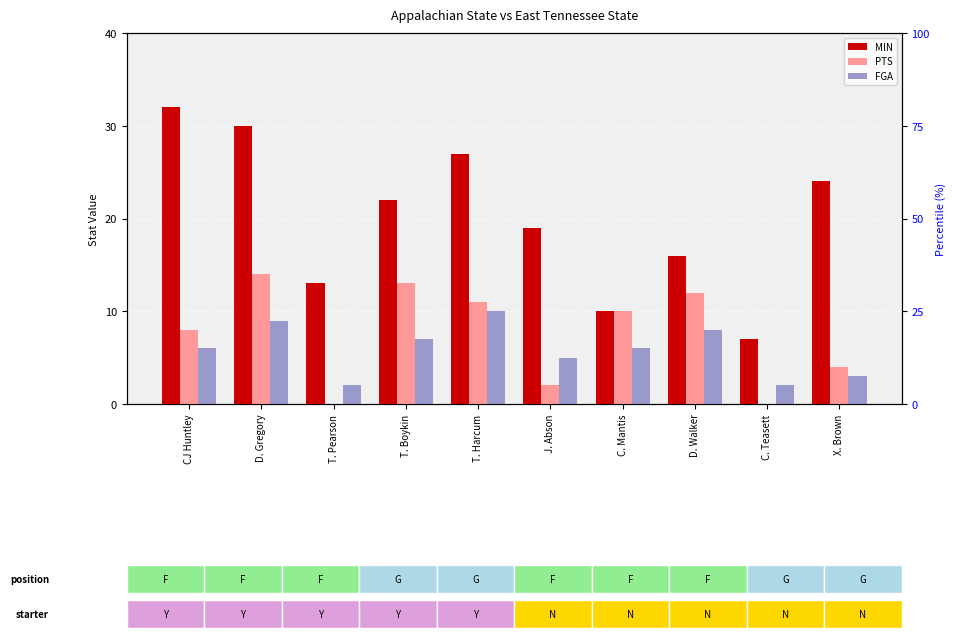

How many data points does each series have?

10